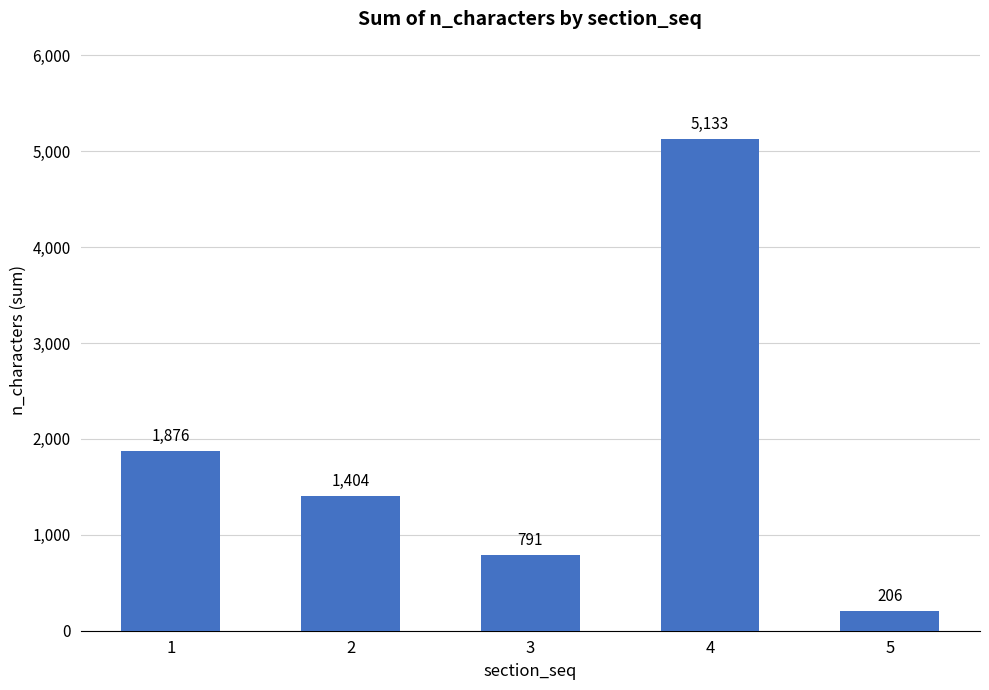

What is the ratio of the value at 5 to the value at 3?

0.3